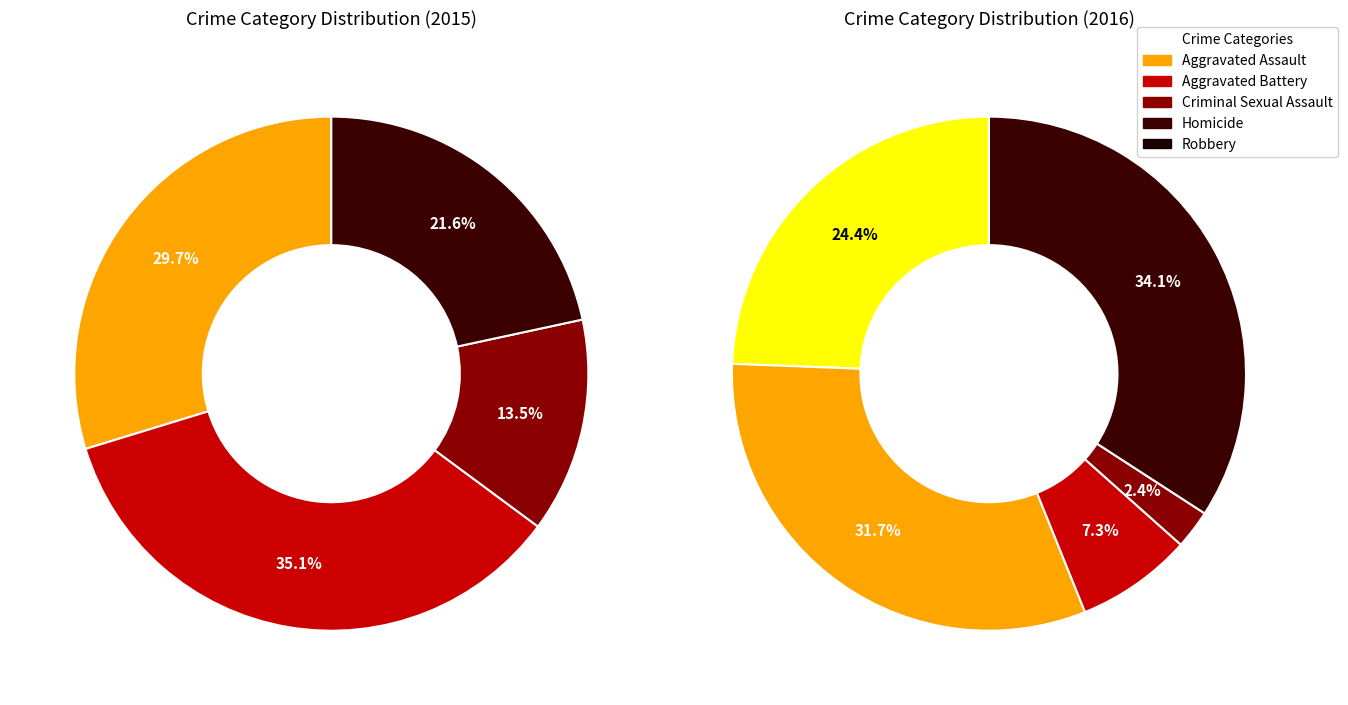

Does Homicide represent more than half of the total?

No